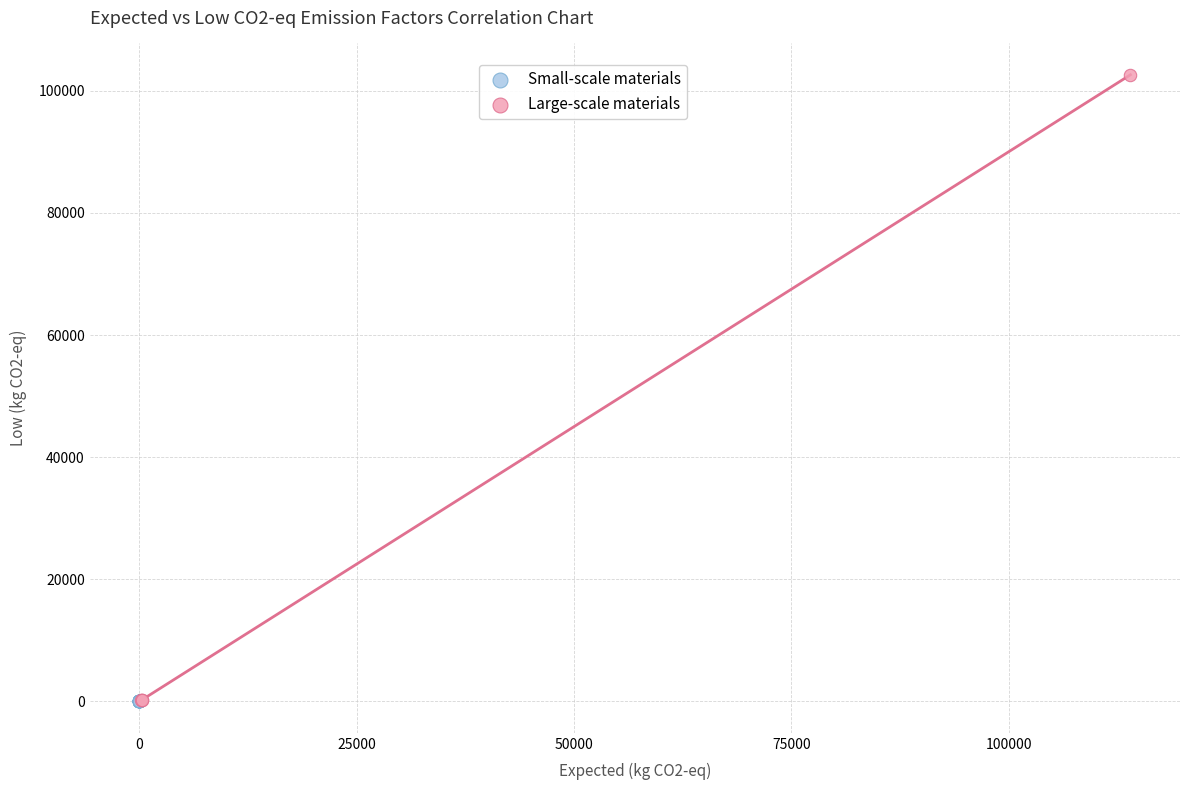

Which series has the largest Y range (max minus min)?

Large-scale materials